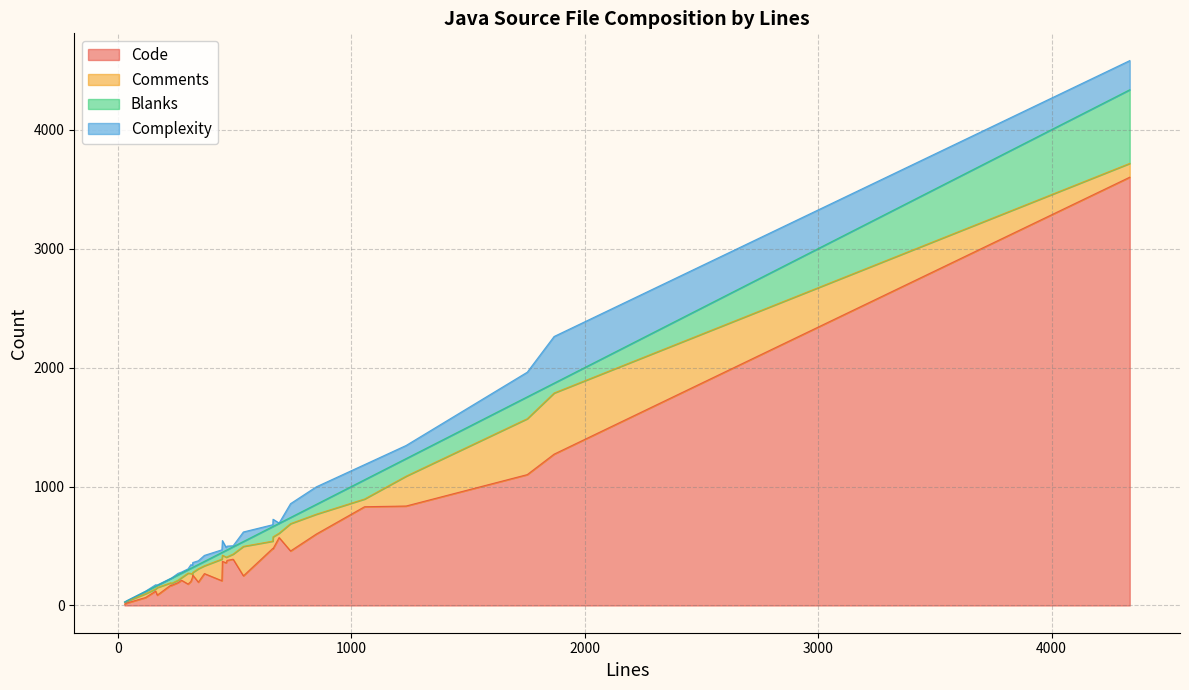

Rank the series at 5 from highest to lowest value.

Code, Comments, Blanks, Complexity